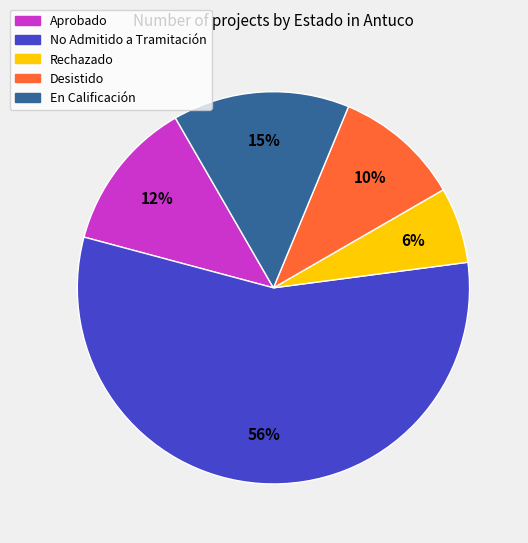

Which slice represents more than half of the pie?

No Admitido a Tramitación